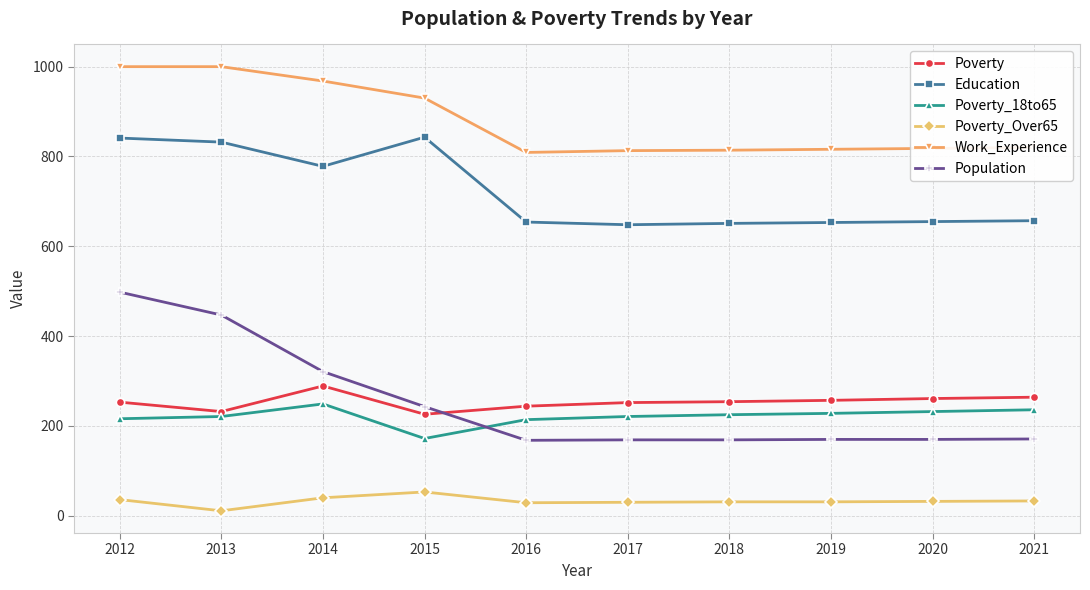

True or false: Education has a value of 843 at 2015.

True